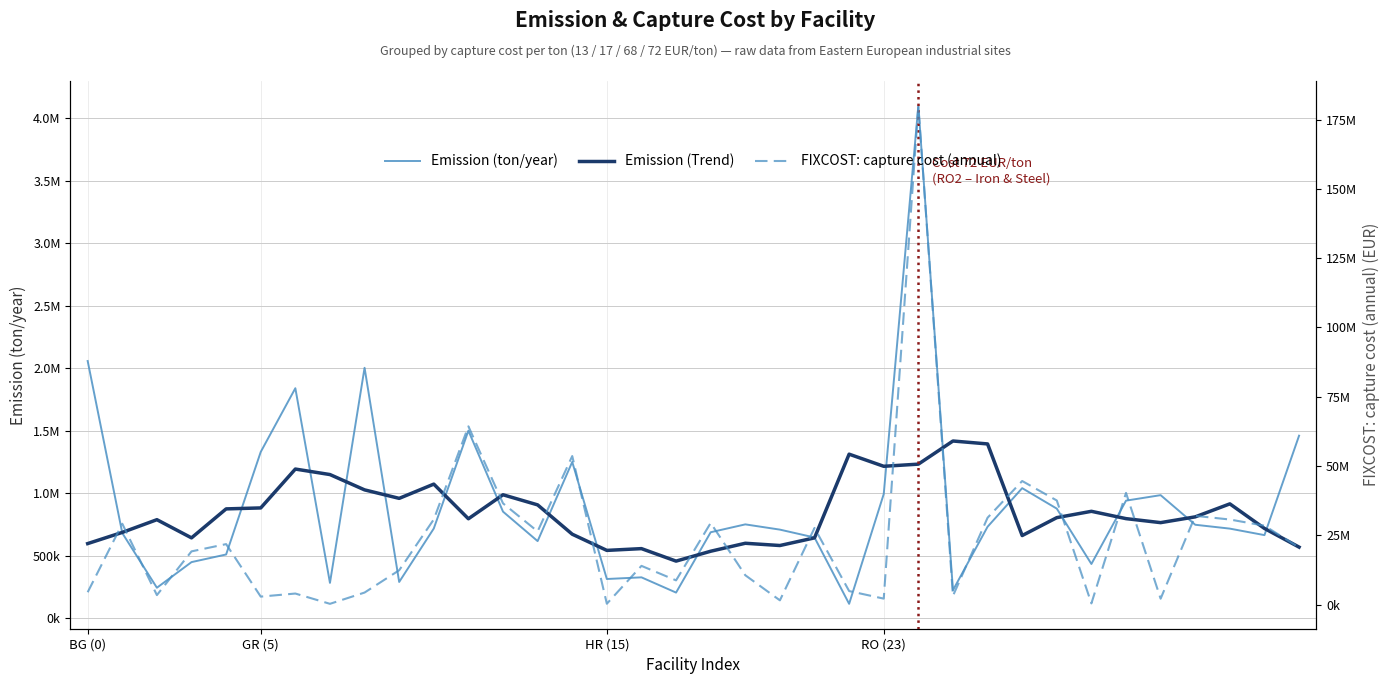

The value of Emission (ton/year) at 20 is 242952.7. True or false?

False